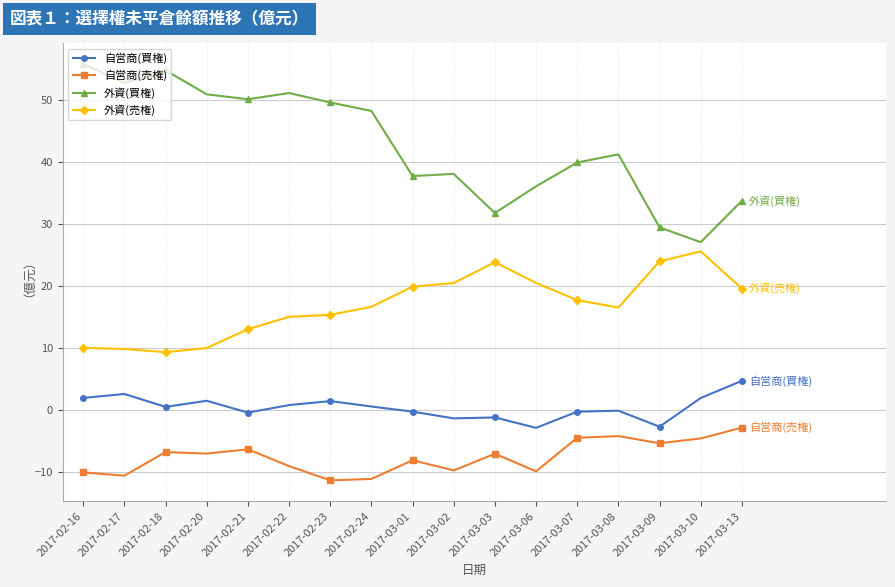

What is the total value across all series at 2017-02-17?

54.6